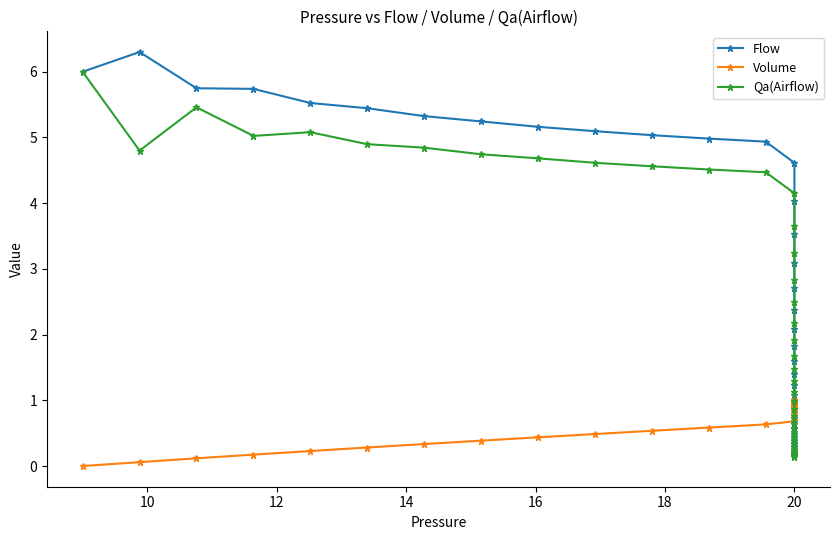

How many lines are shown in the chart?

3